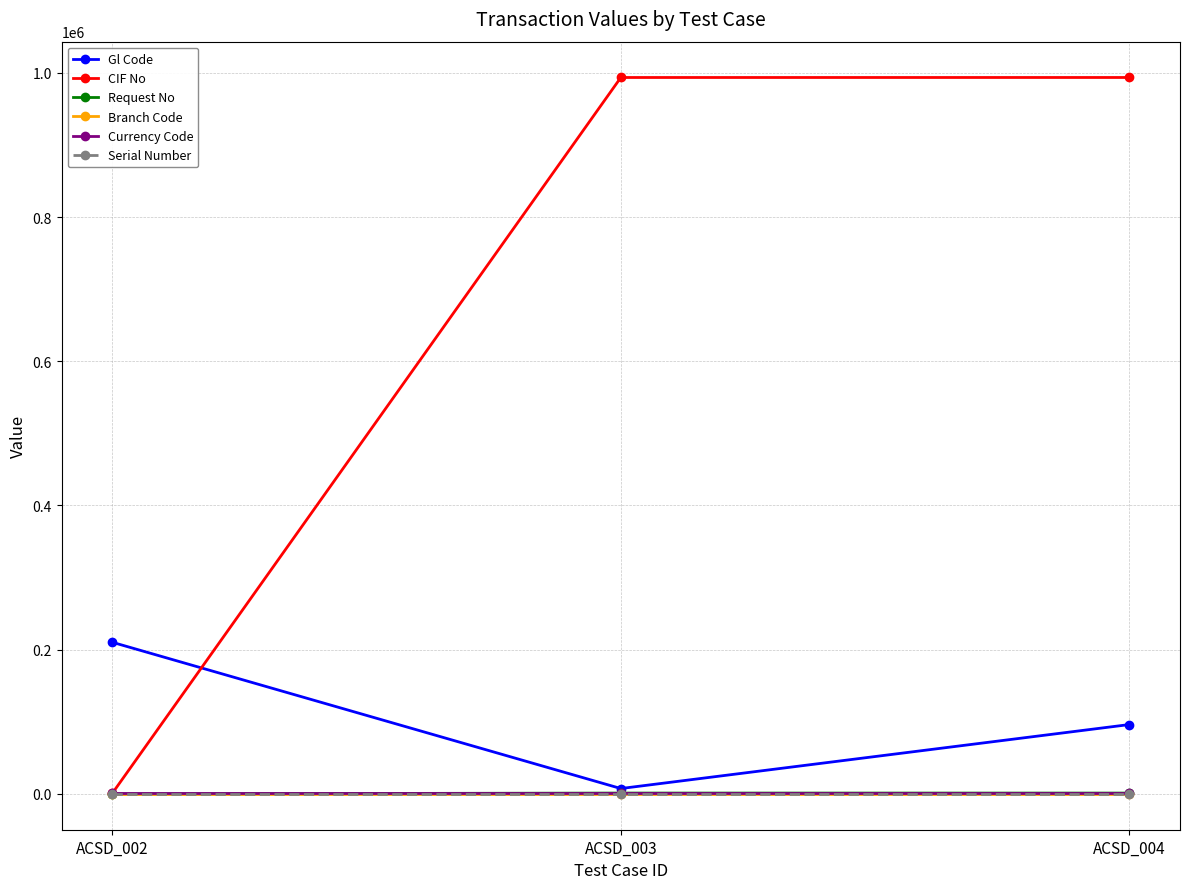

Which series has the largest total across all categories?

CIF No